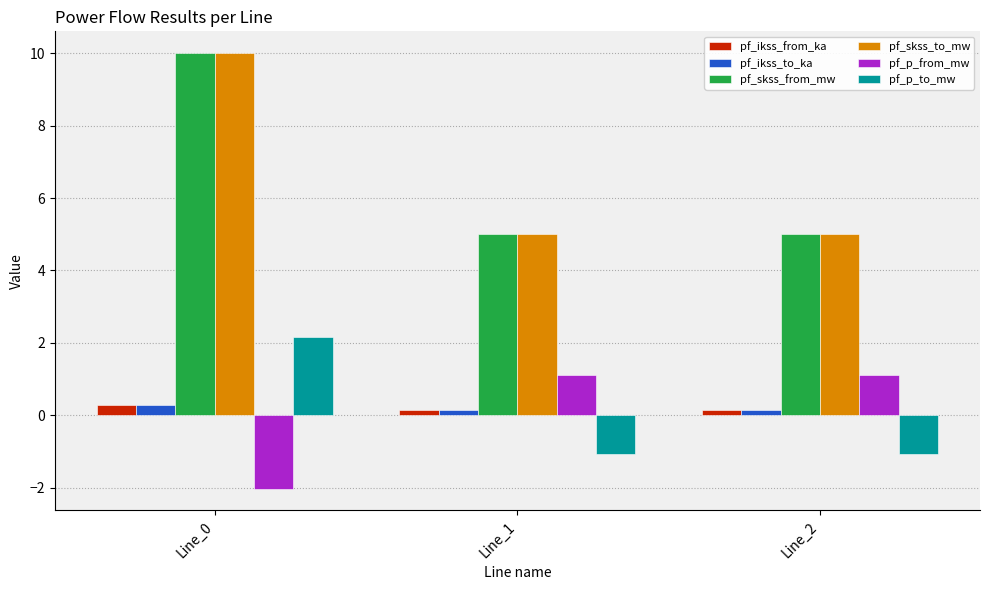

How many groups of bars are there?

3